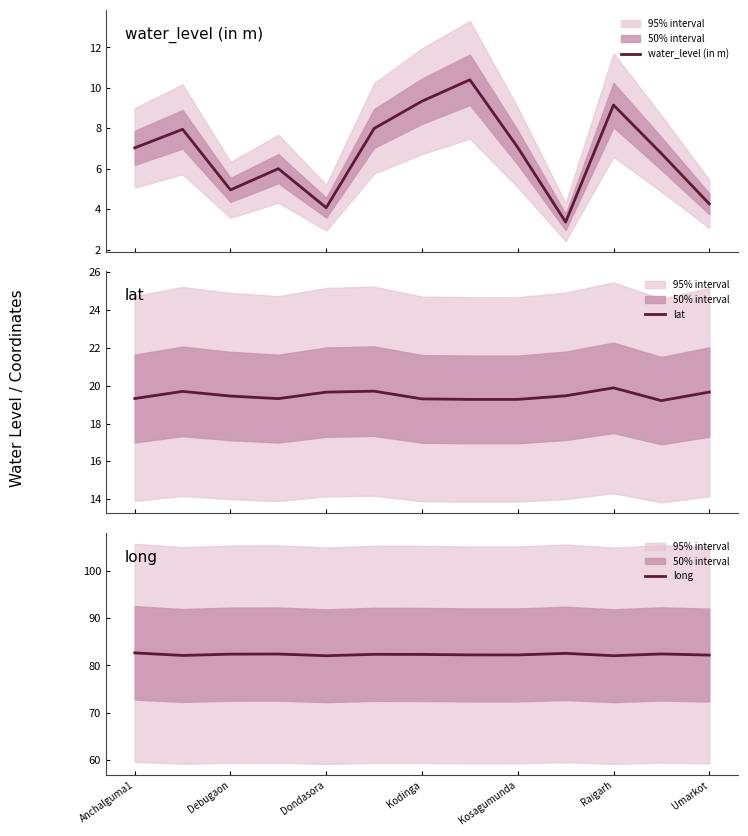

What is the lowest value of the water_level (in m) series?

3.4